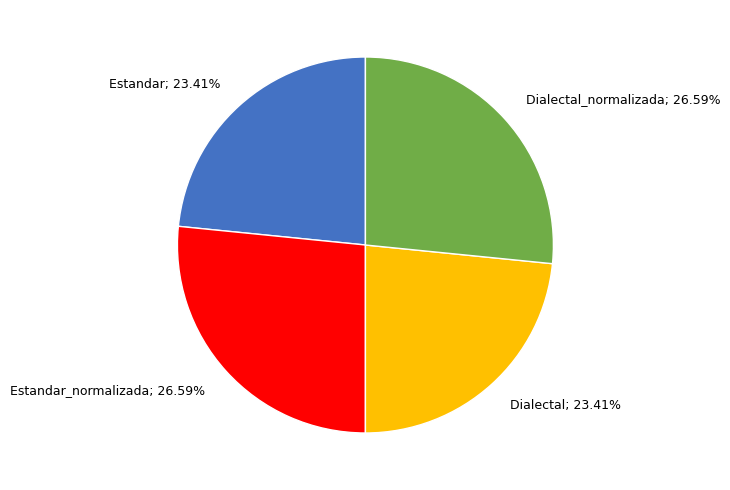

Does Dialectal_normalizada; 26.59% account for over 50% of the chart?

No